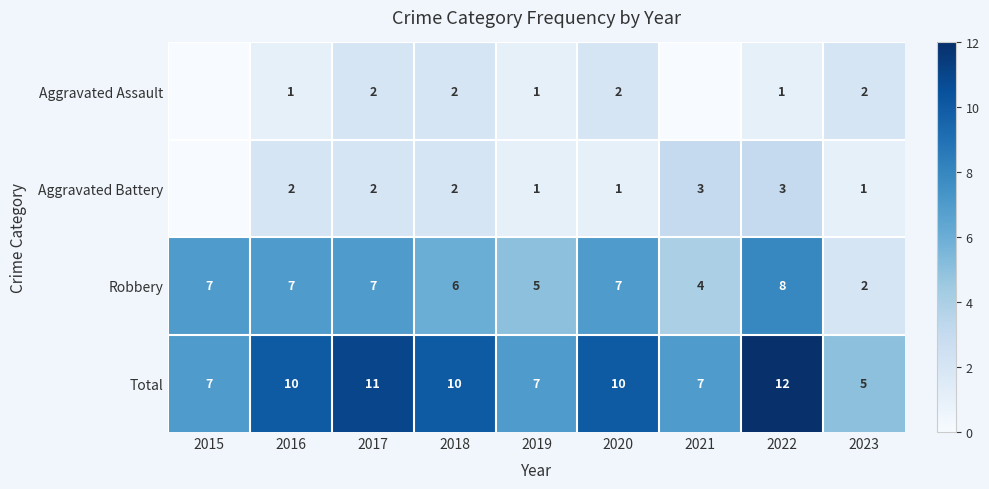

The Aggravated Assault series shows 1 at 2016. True or false?

True